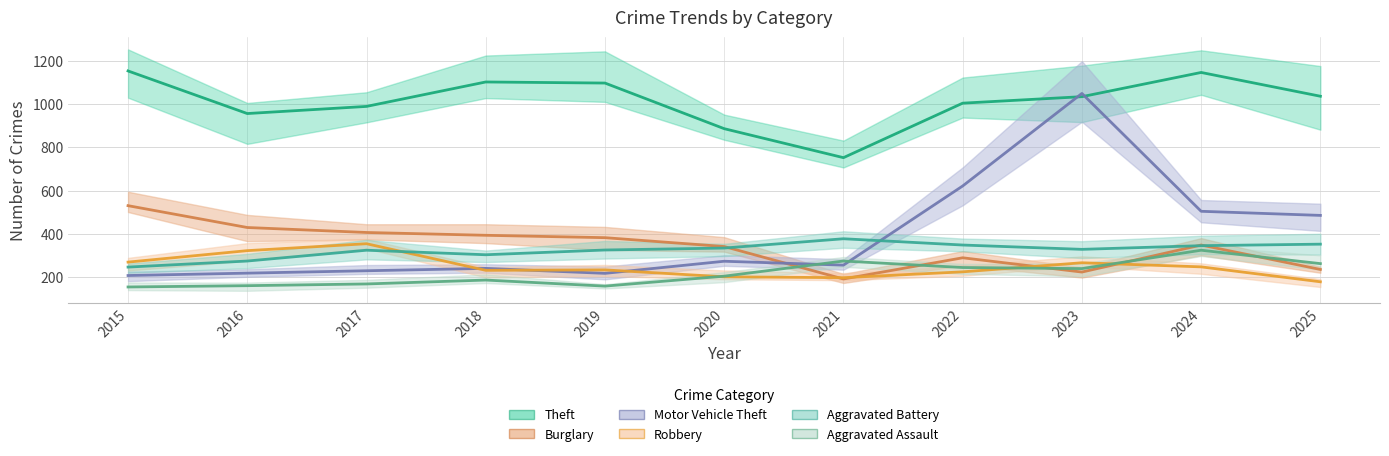

What is the approximate value of Theft at 2020, to the nearest 5?

885